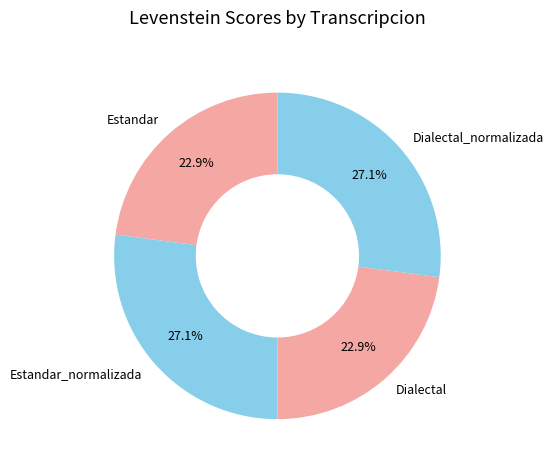

To the nearest percent, what percentage of the pie is Dialectal?

23%